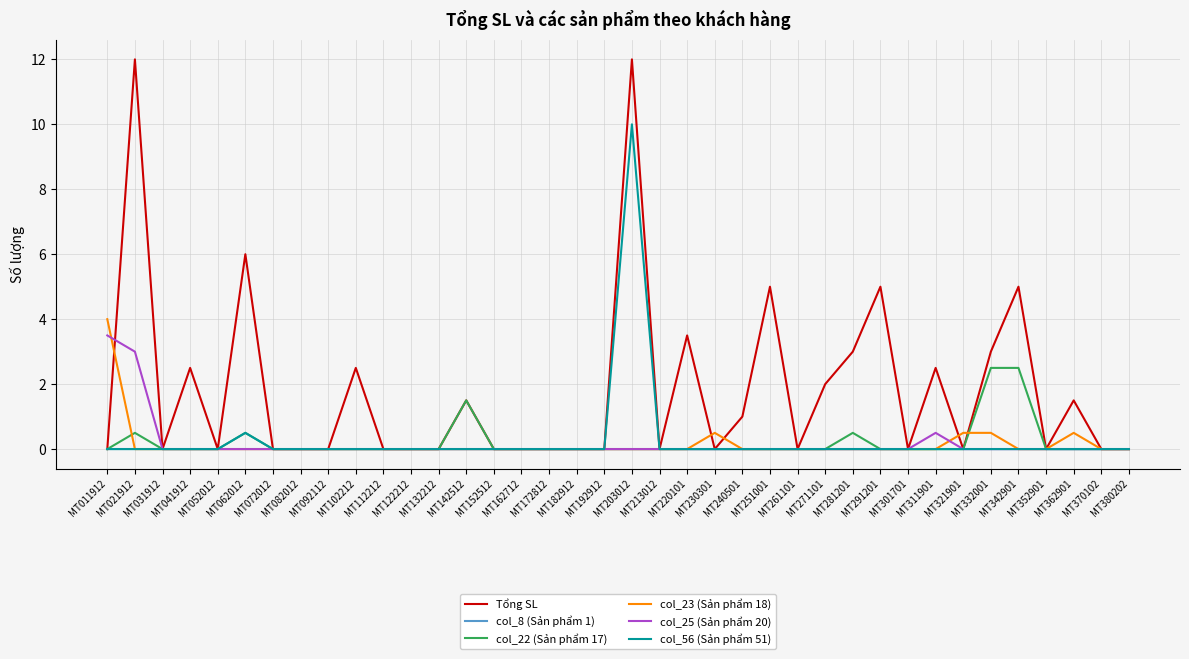

What is the maximum value for col_22 (Sản phẩm 17)?

2.5